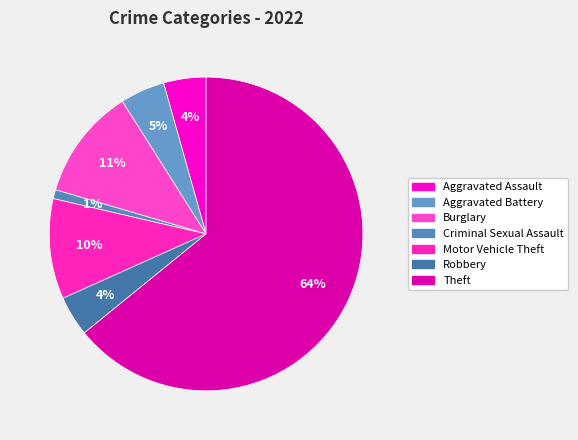

Does any single category account for the majority?

Yes